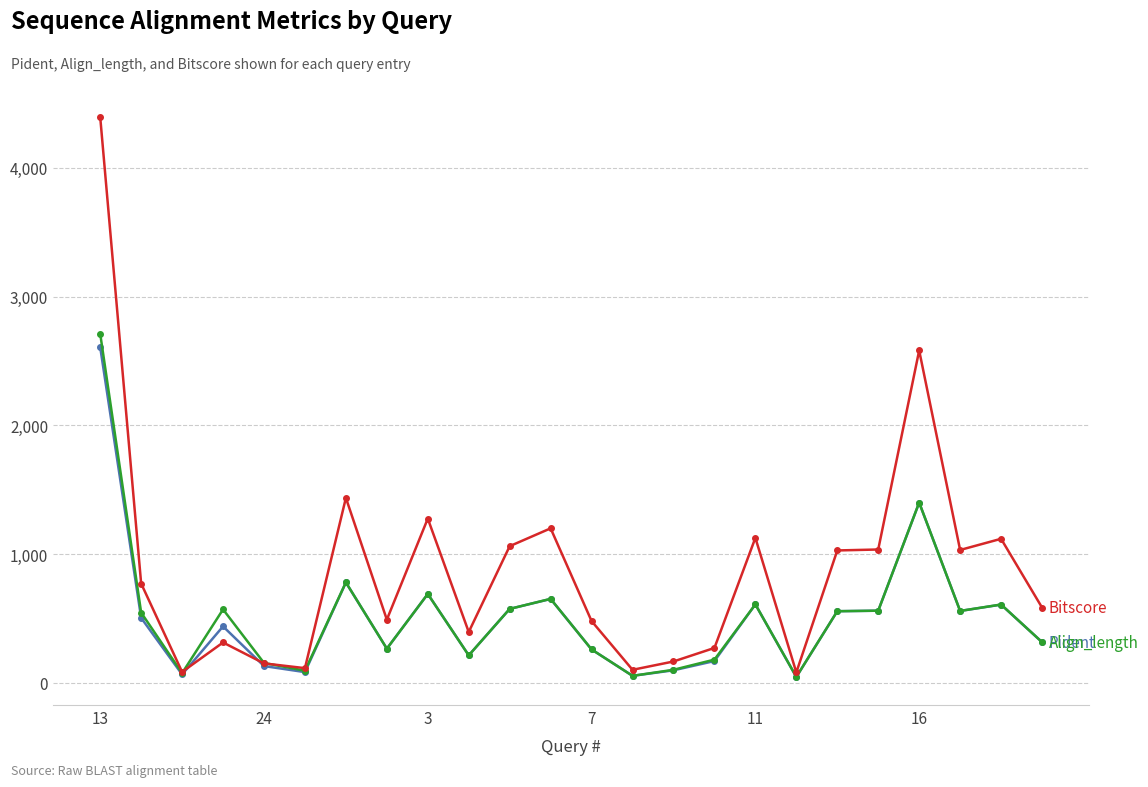

At which category is the sum across all series the highest?

13